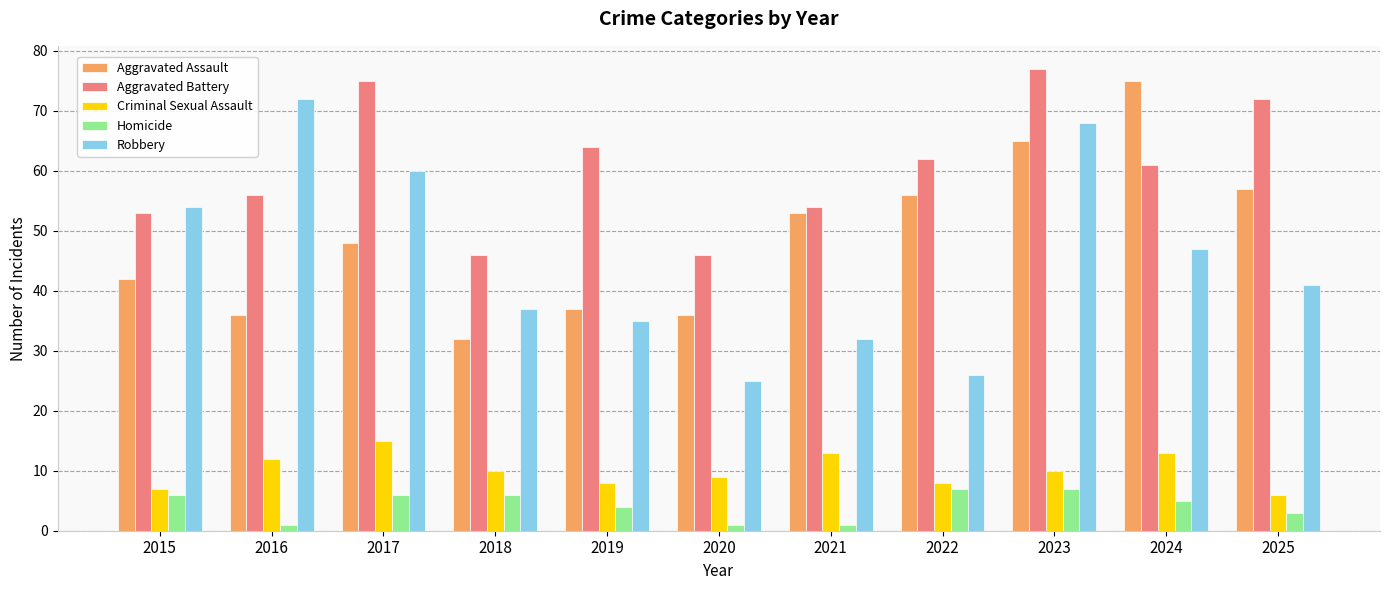

Reading left to right, extract all data points from this chart.

Aggravated Assault: 42	36	48	32	37	36	53	56	65	75	57
Aggravated Battery: 53	56	75	46	64	46	54	62	77	61	72
Criminal Sexual Assault: 7	12	15	10	8	9	13	8	10	13	6
Homicide: 6	1	6	6	4	1	1	7	7	5	3
Robbery: 54	72	60	37	35	25	32	26	68	47	41